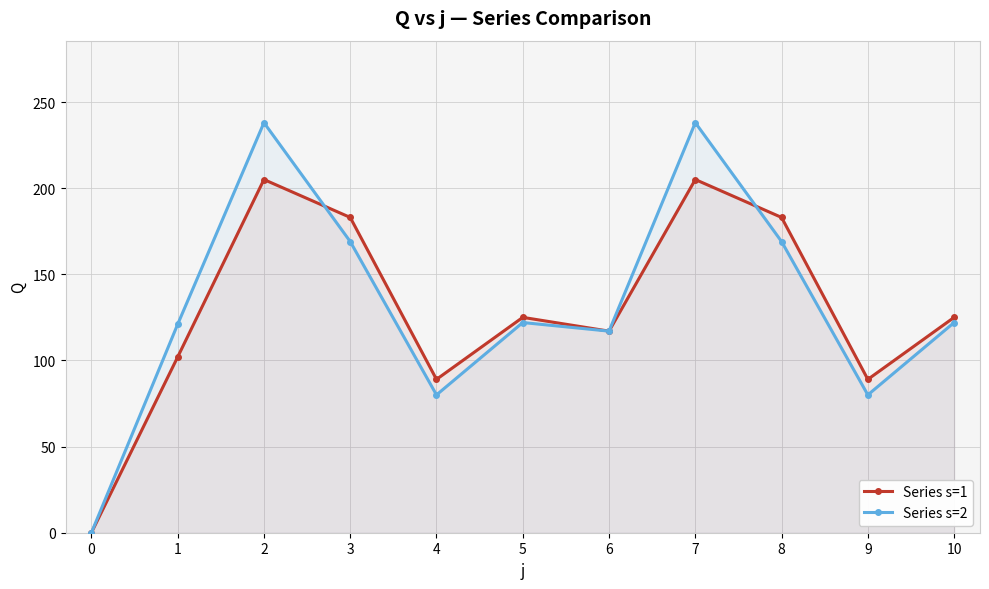

Is the value of Series s=2 at 6 greater than the value of Series s=1 at 6?

No